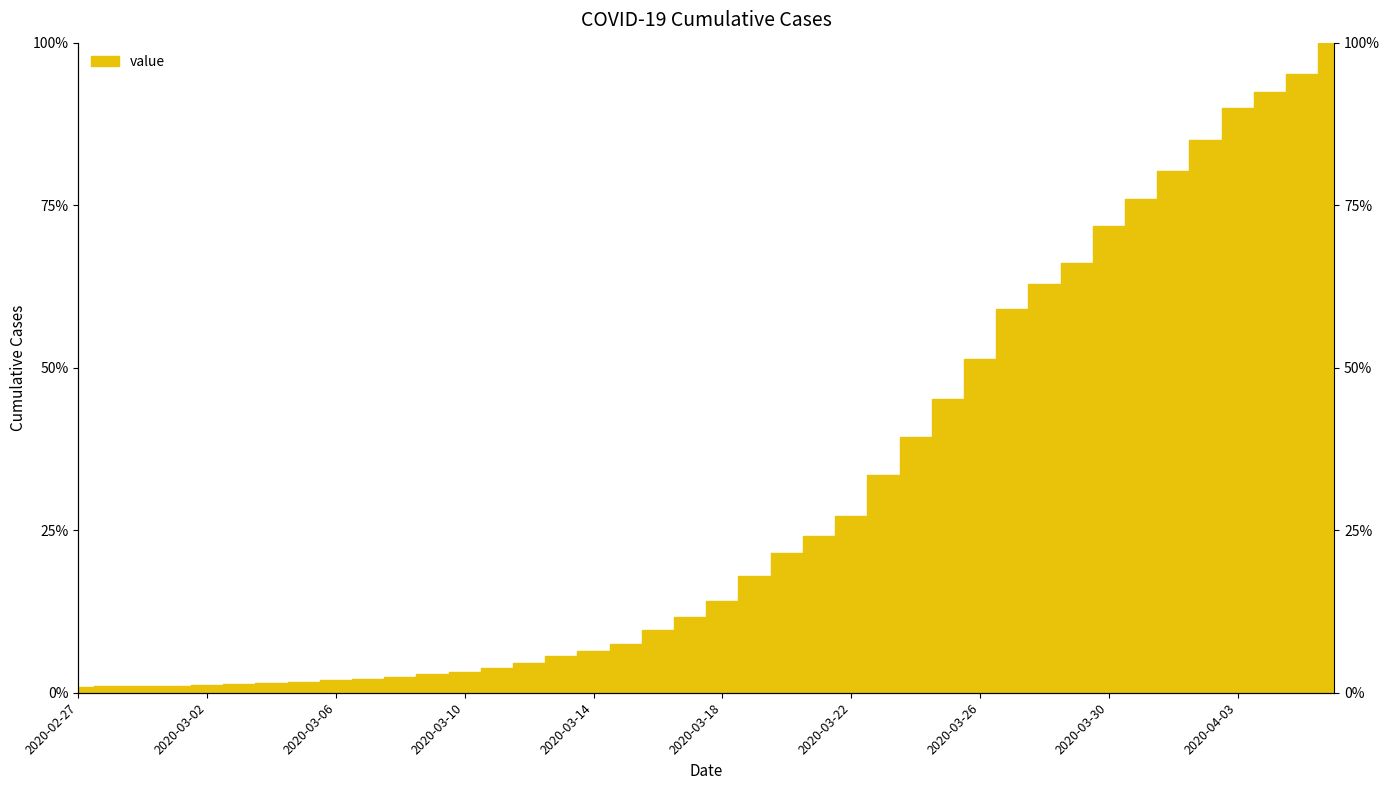

What is the ratio of the value at 2020-04-02 to the value at 2020-03-11?

22.1